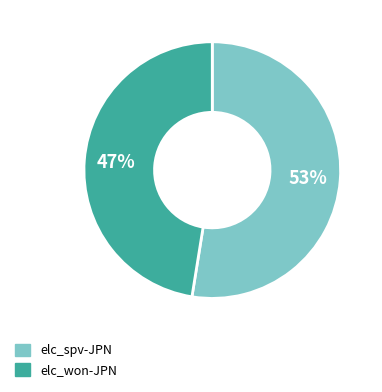

Rank the categories by value from lowest to highest.

elc_won-JPN, elc_spv-JPN